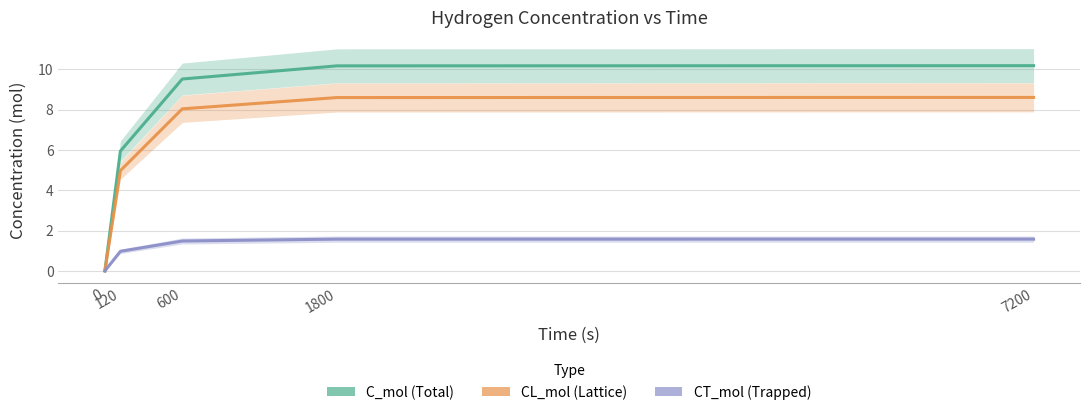

How many values in the CL_mol series exceed 8?

3